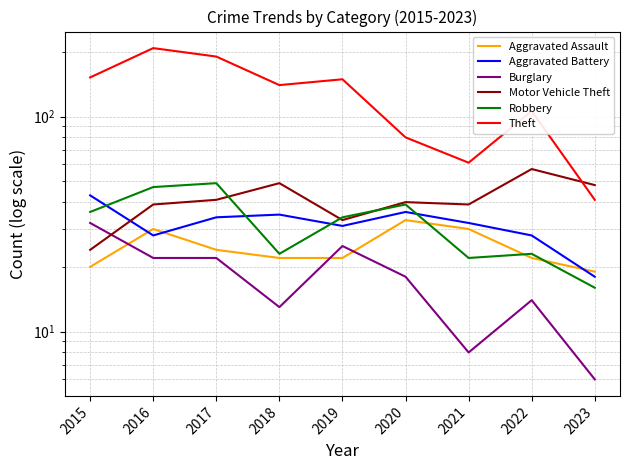

True or false: Motor Vehicle Theft has more than 2 points higher than both neighbors.

True